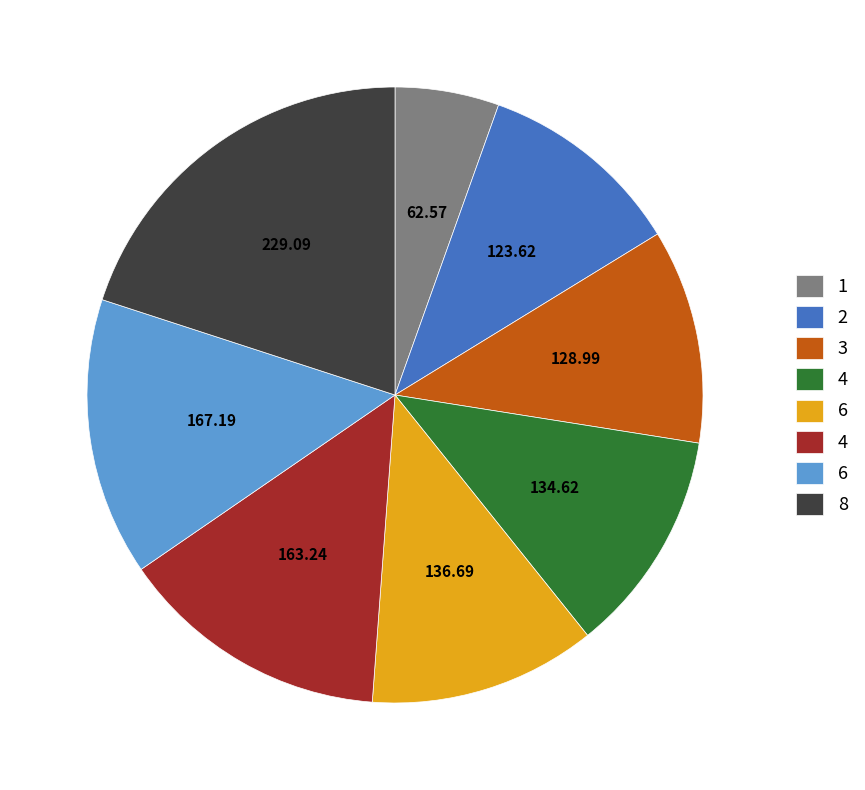

Is there a majority slice in this chart?

No